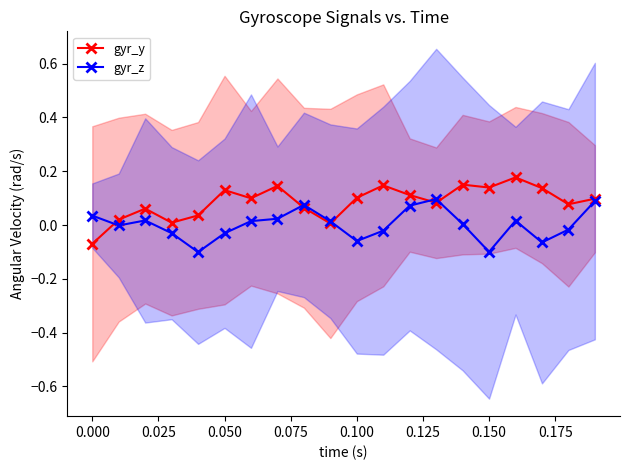

Is the value of gyr_z at 0.000 greater than the value of gyr_y at 0.050?

No